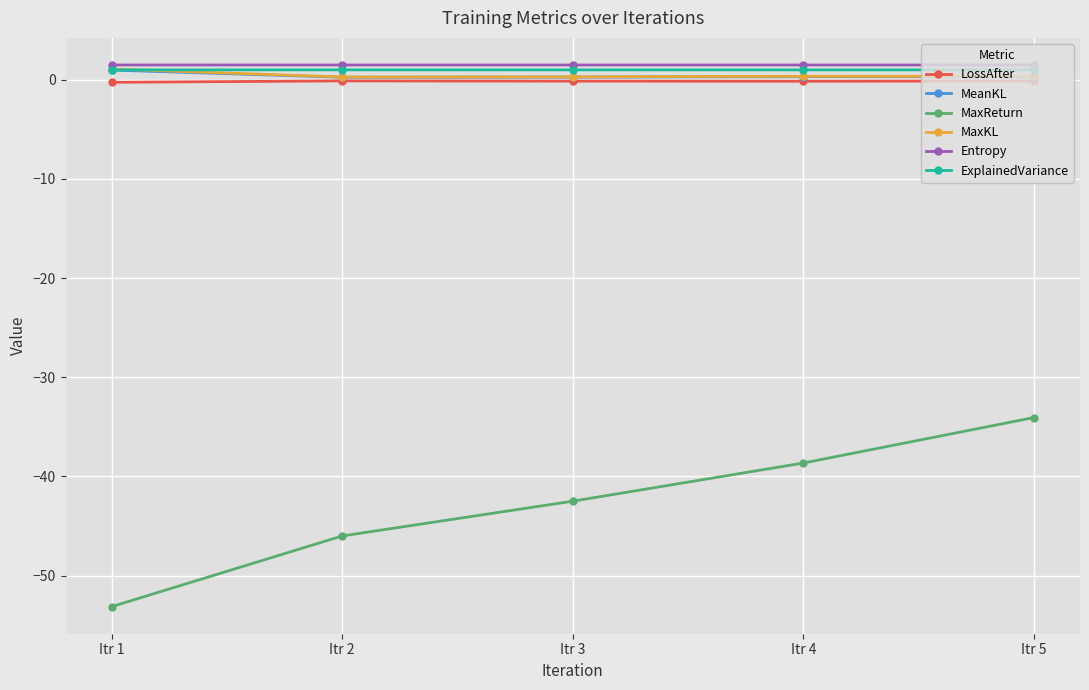

In Entropy, how many points are higher than both neighbors (excluding endpoints)?

1